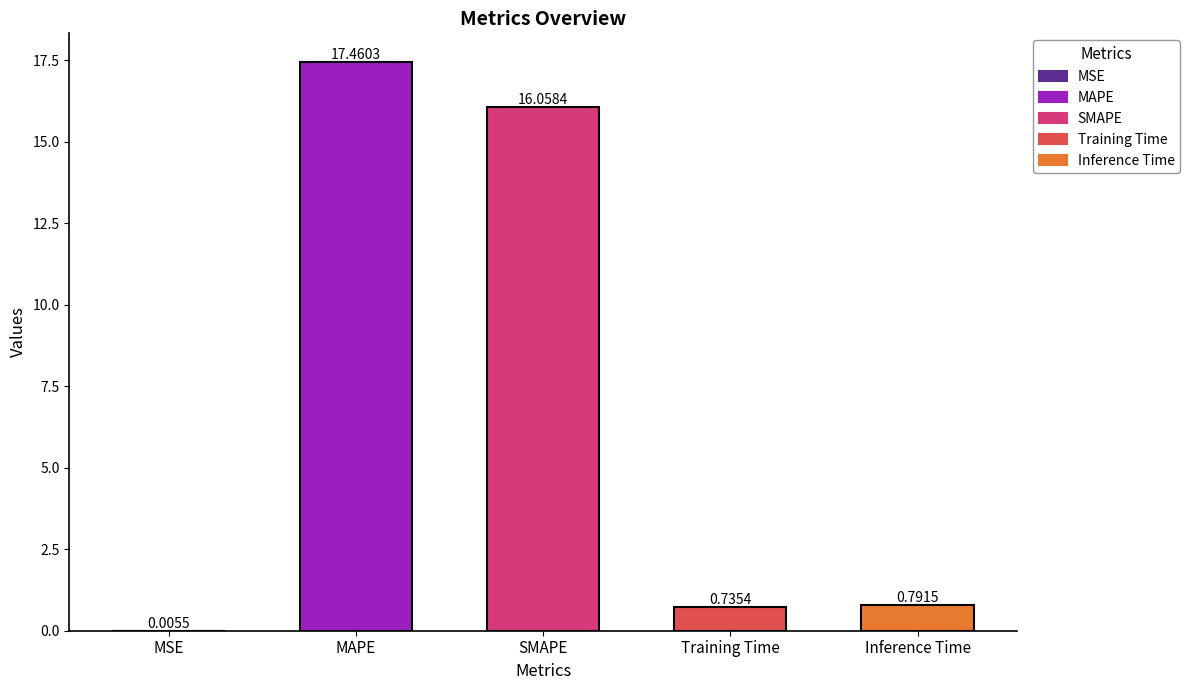

Count the number of categories in the chart.

5